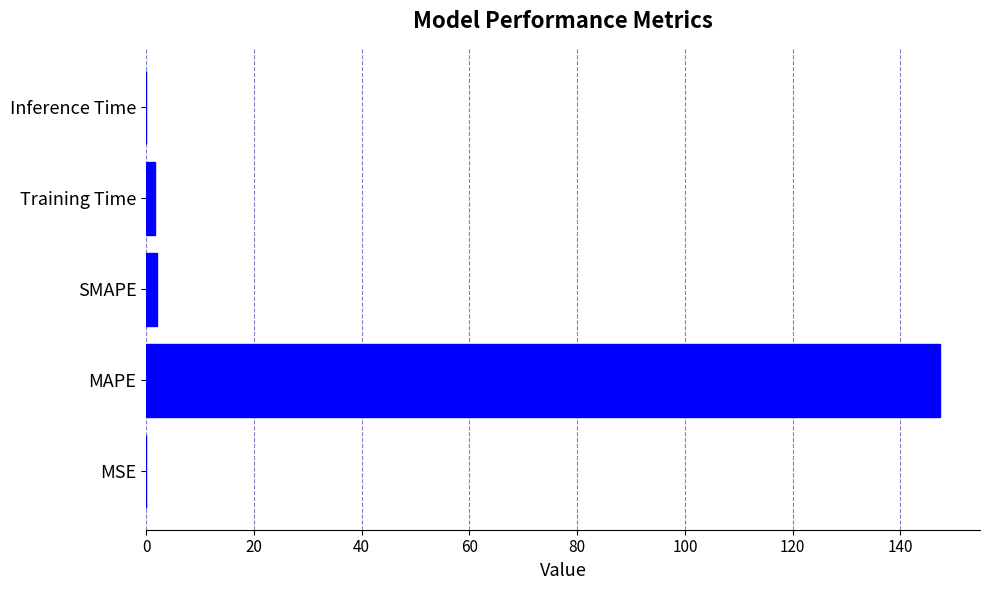

The chart shows a value of 147.4 at MAPE. True or false?

True